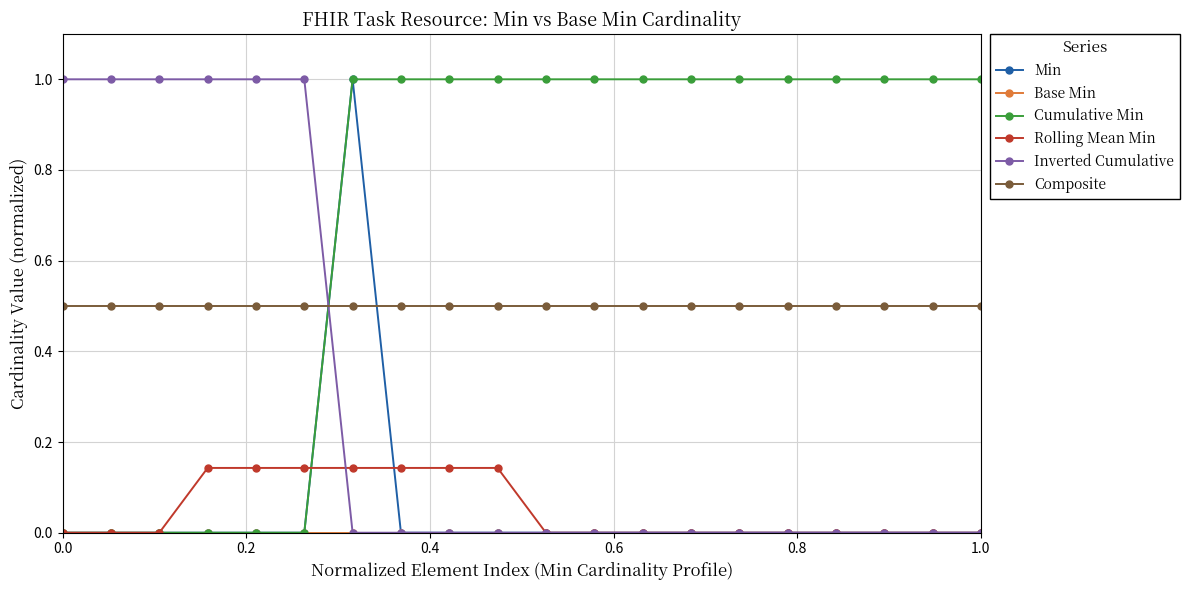

What is the value of the Composite point at the 13th from the left?

0.5